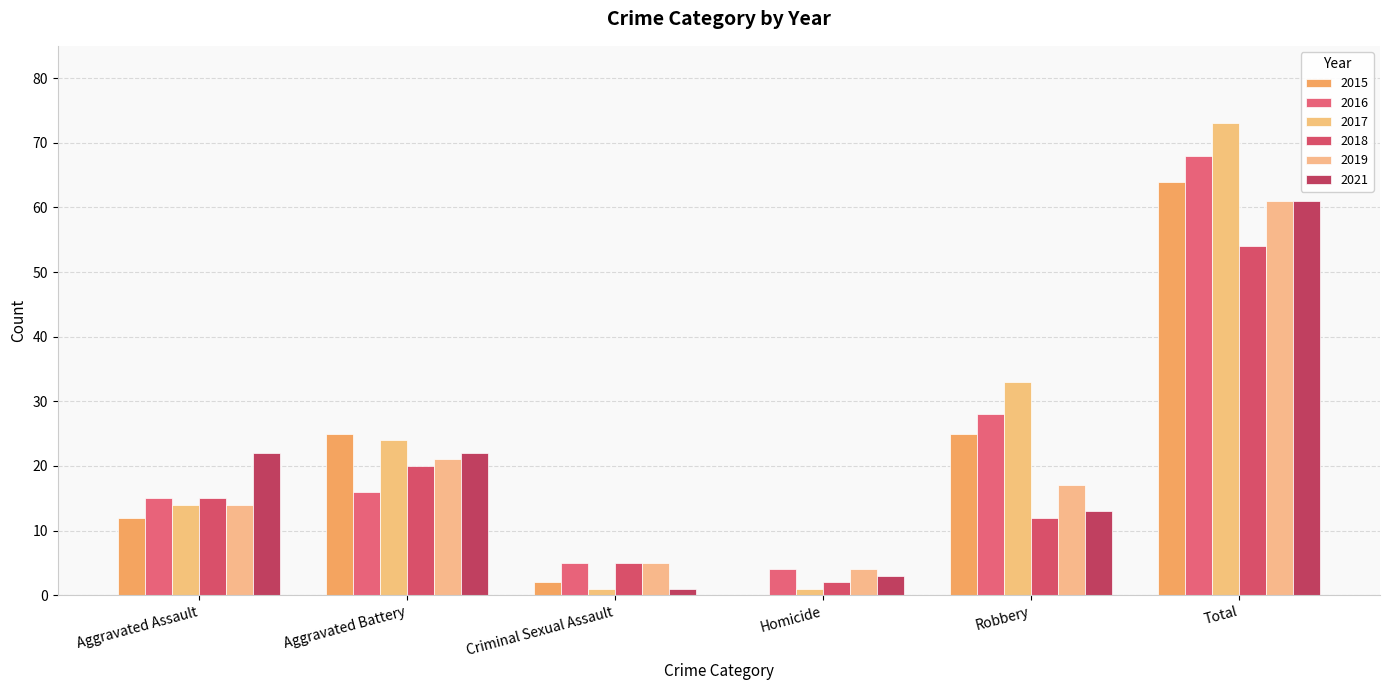

Which series changed the most between Homicide and Robbery?

2017